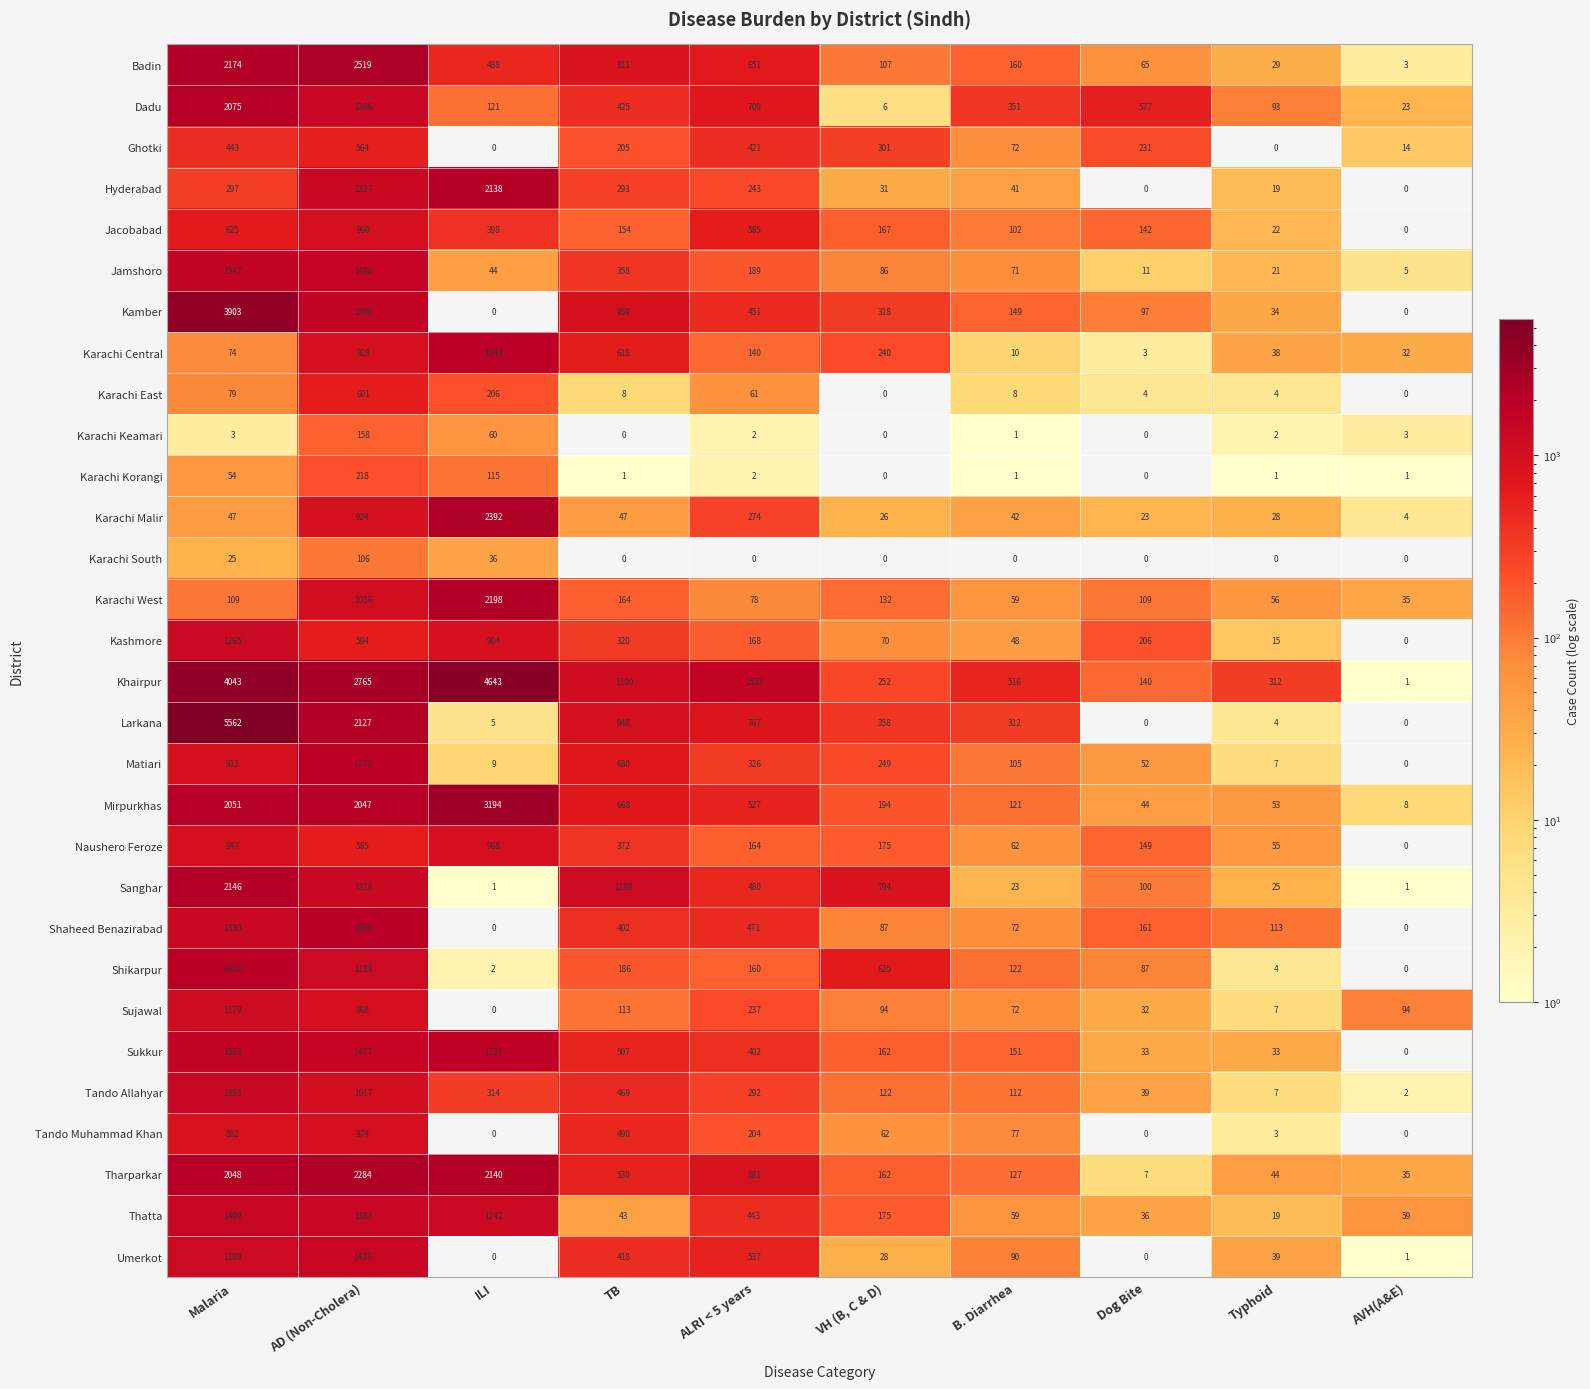

At which label does Khairpur reach its minimum?

AVH(A&E)